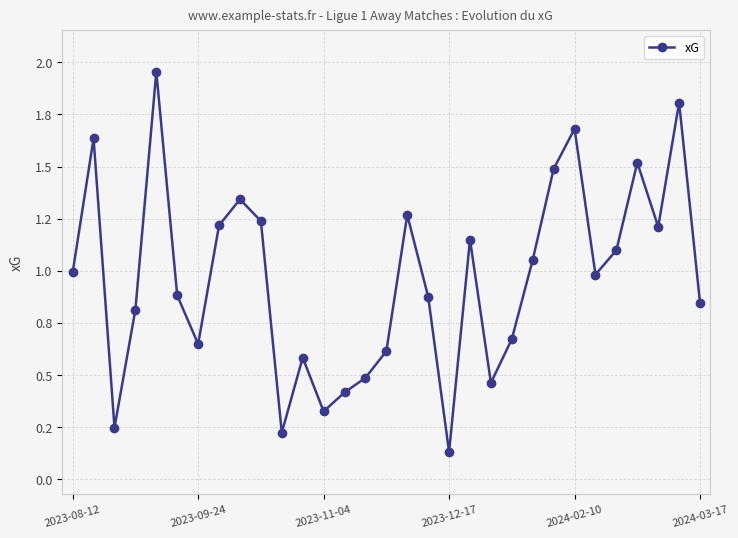

Does the chart have visible grid lines?

Yes